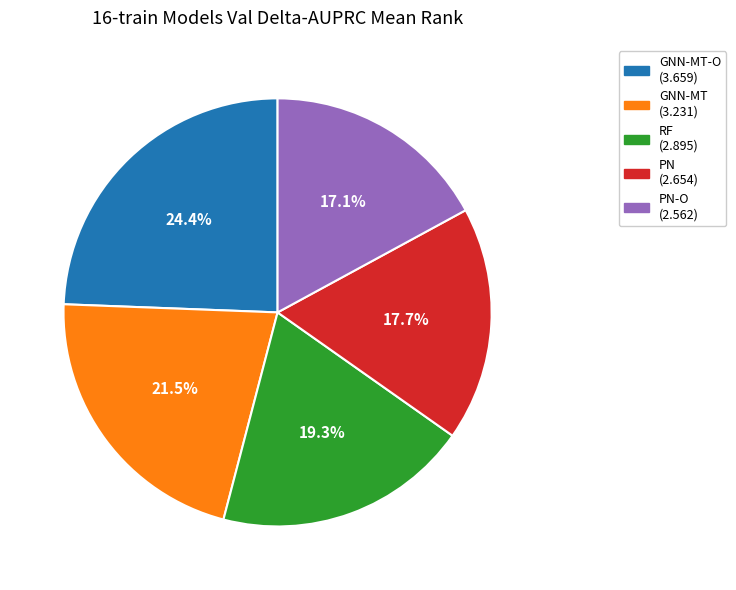

Is there any slice that represents more than half of the pie?

No